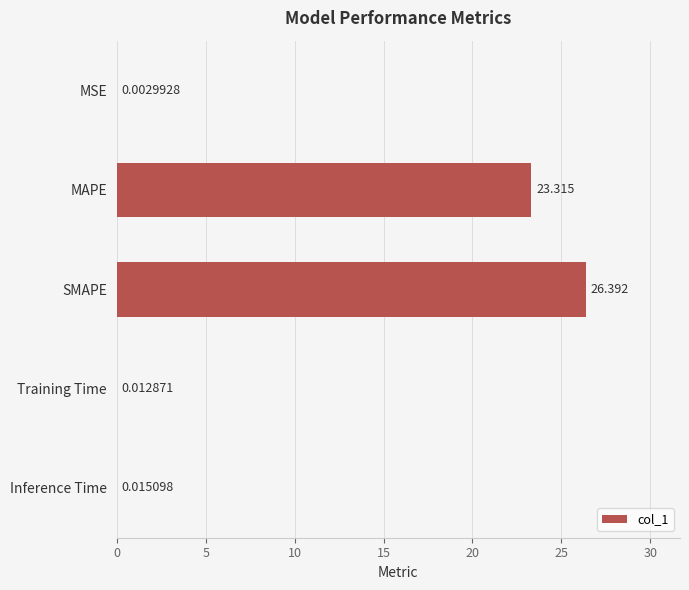

At which label is the value closest to 13?

MAPE